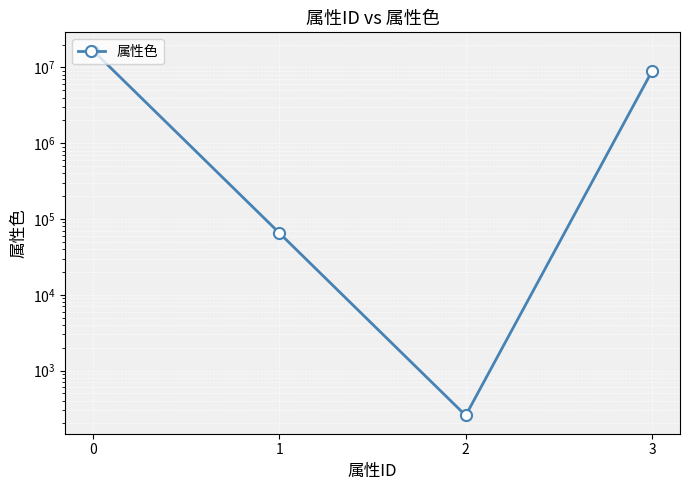

What is the difference between the maximum and minimum values?

16711425